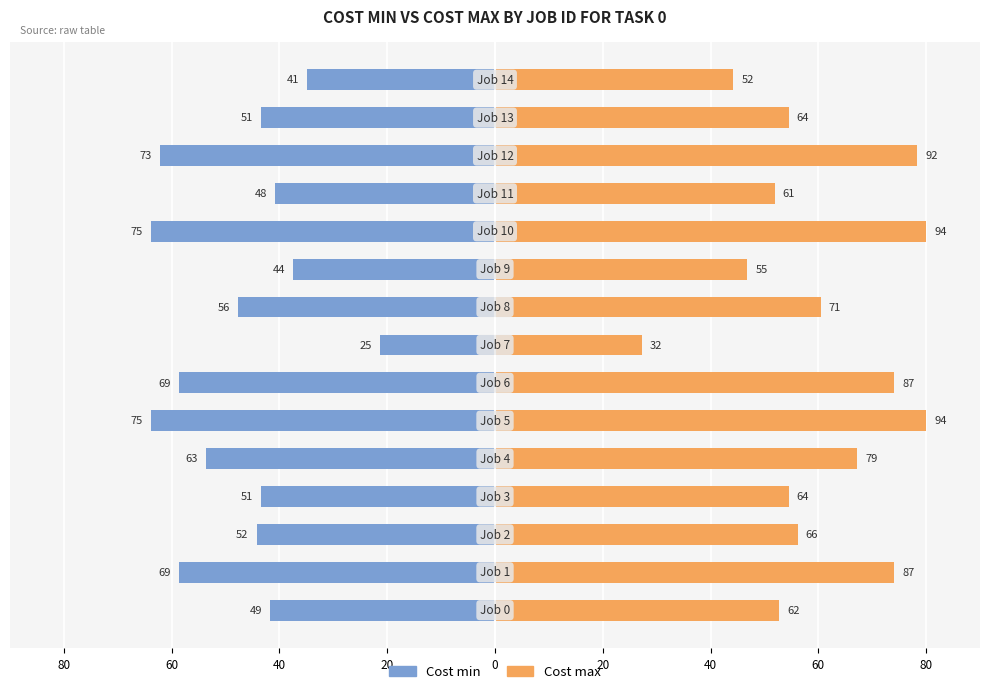

How many categories are shown in the chart?

15